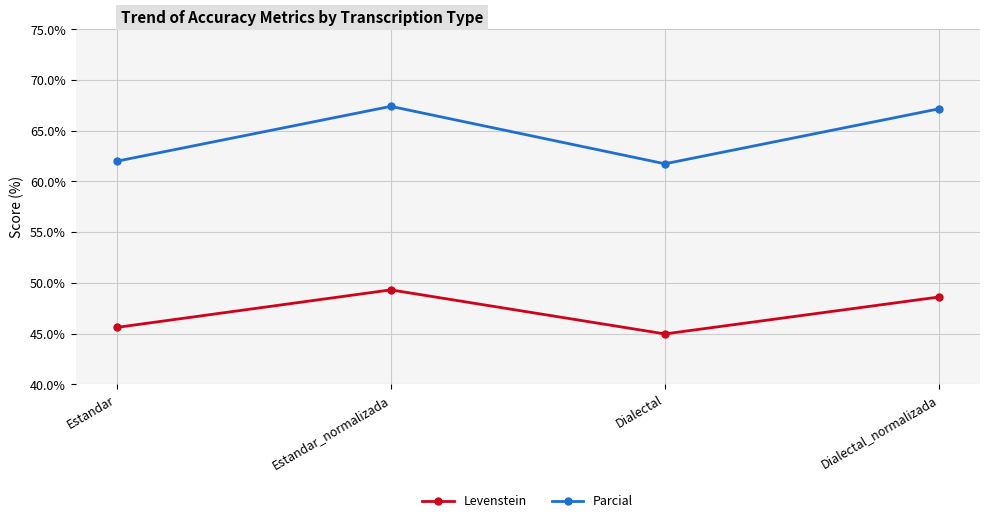

Reading right to left, what are all the values shown in this chart?

Levenstein: 48.6	45.0	49.3	45.6
Parcial: 67.2	61.7	67.4	62.0